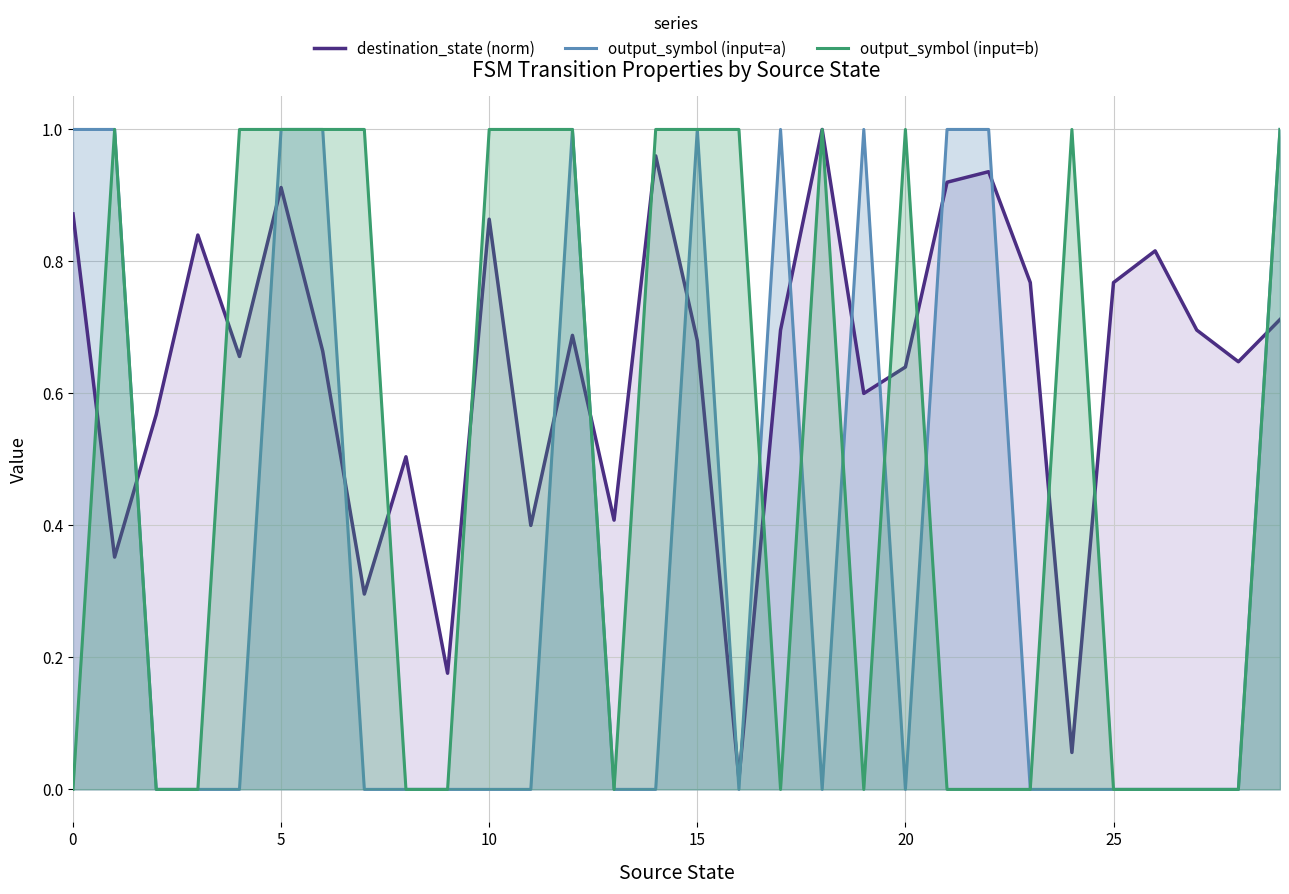

How many intersections are there between output_symbol (input=a) and destination_state (norm)?

14